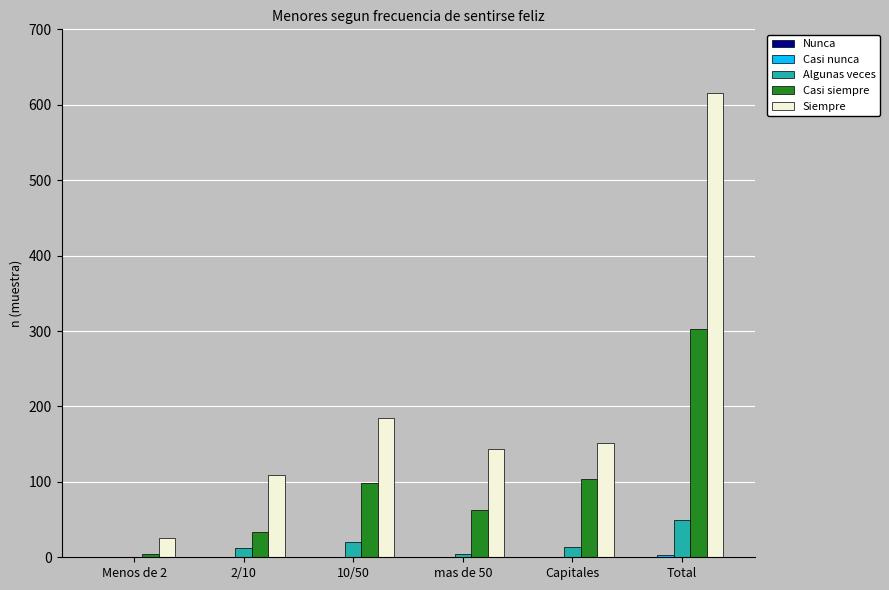

Is it true that Siempre equals 185 at 10/50?

True